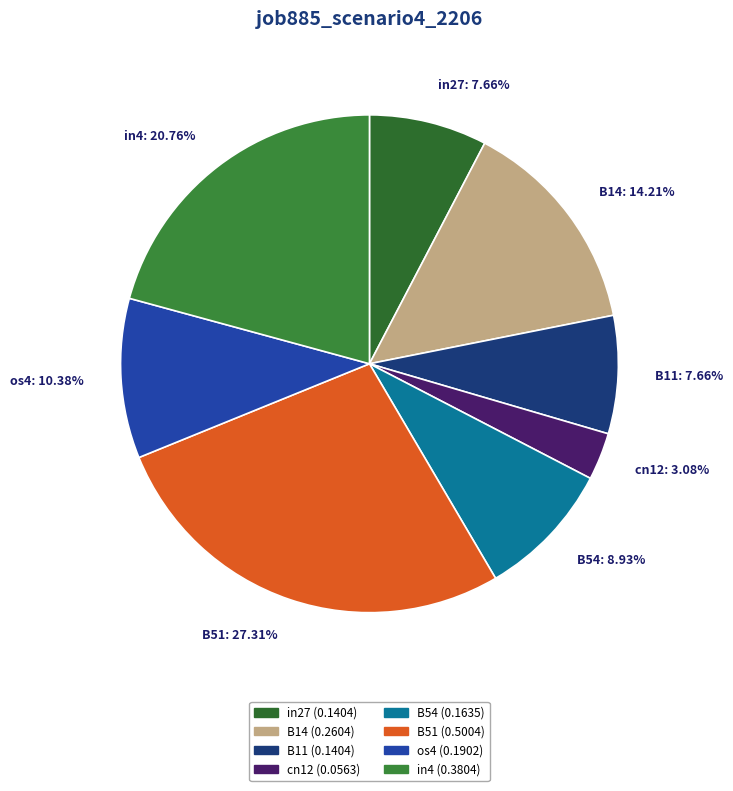

How many slices are in this pie chart?

8